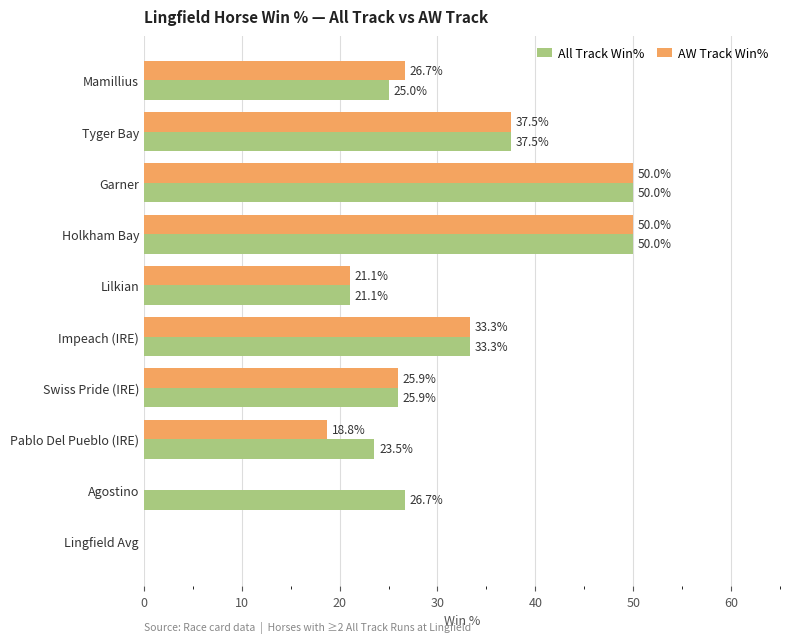

Between Mamillius and Impeach (IRE), which series saw the biggest shift?

All Track Win%